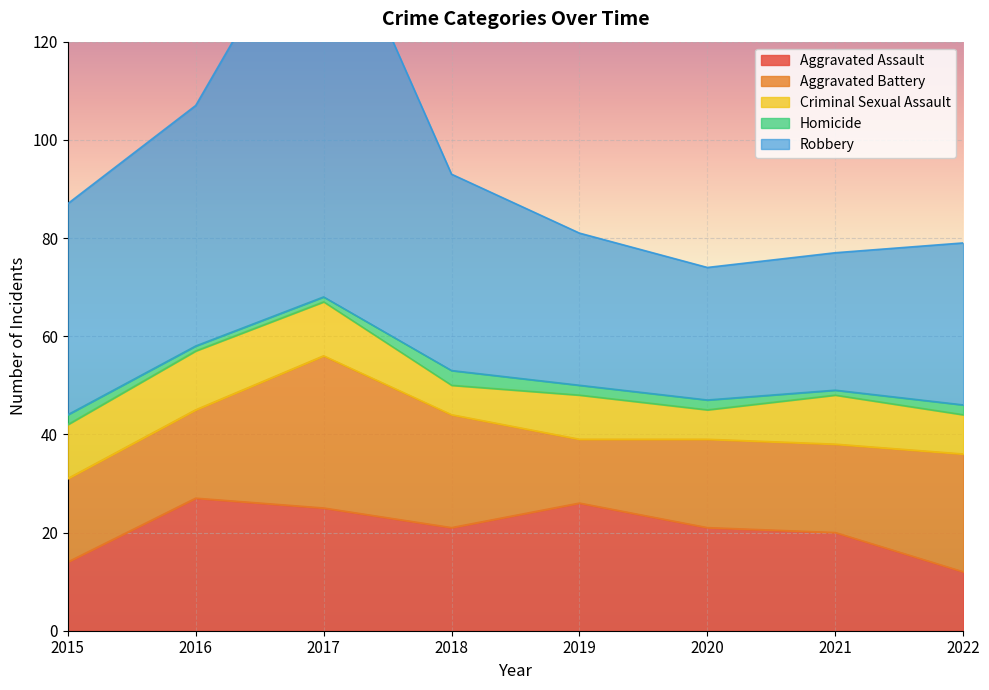

Which series changed the most between 2015 and 2020?

Robbery